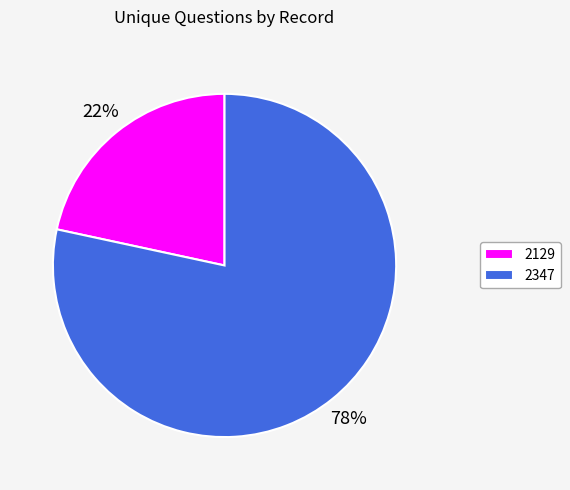

Do 2129 and 2347 together represent more than half of the pie?

Yes